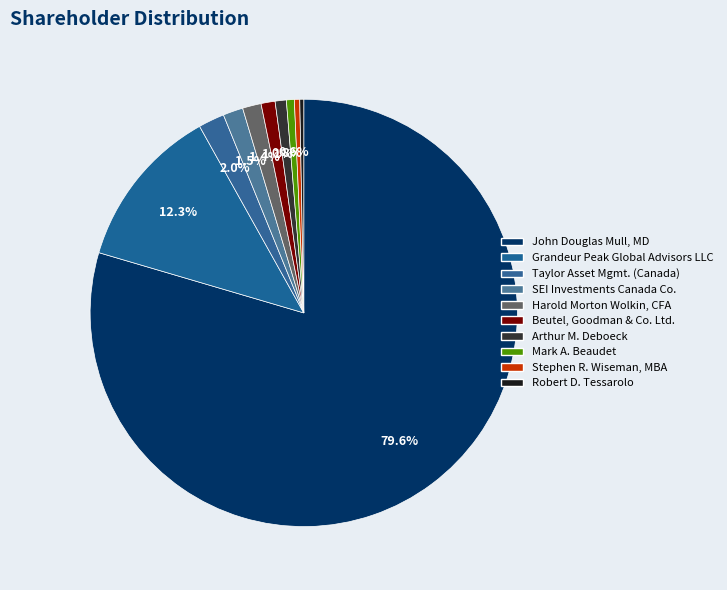

Which category has the biggest portion of the pie?

John Douglas Mull, MD